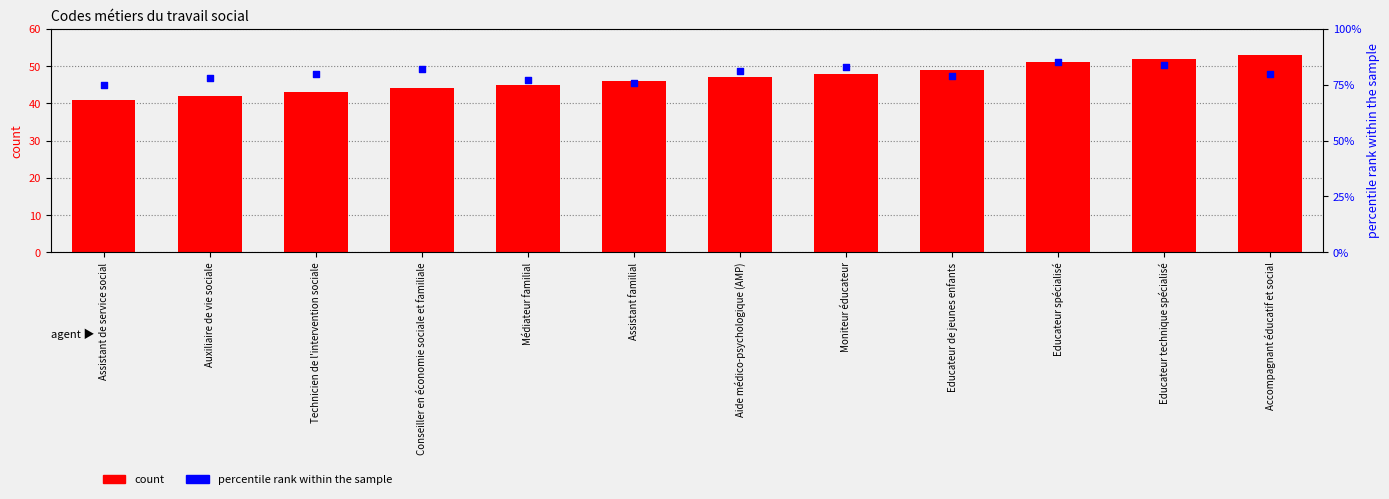

What are all the series names shown in the legend?

count, percentile rank within the sample